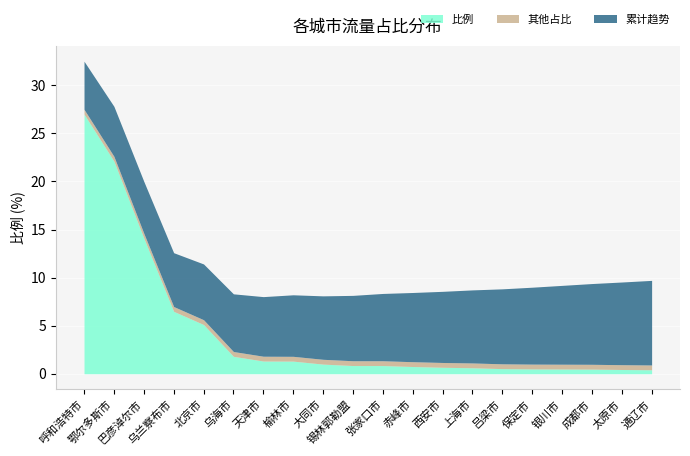

Reading left to right, what are all the values shown in this chart?

比例: 呼和浩特市=27.0	鄂尔多斯市=22.1	巴彦淖尔市=14.1	乌兰察布市=6.5	北京市=5.1	乌海市=1.8	天津市=1.3	榆林市=1.3	大同市=1.0	锡林郭勒盟=0.8	张家口市=0.8	赤峰市=0.8	西安市=0.7	上海市=0.6	吕梁市=0.5	保定市=0.5	银川市=0.5	成都市=0.5	太原市=0.4	通辽市=0.4
其他占比: 呼和浩特市=0.5	鄂尔多斯市=0.5	巴彦淖尔市=0.5	乌兰察布市=0.5	北京市=0.5	乌海市=0.5	天津市=0.5	榆林市=0.5	大同市=0.5	锡林郭勒盟=0.5	张家口市=0.5	赤峰市=0.5	西安市=0.5	上海市=0.5	吕梁市=0.5	保定市=0.5	银川市=0.5	成都市=0.5	太原市=0.5	通辽市=0.5
累计趋势: 呼和浩特市=5.0	鄂尔多斯市=5.2	巴彦淖尔市=5.4	乌兰察布市=5.6	北京市=5.8	乌海市=6.0	天津市=6.2	榆林市=6.4	大同市=6.6	锡林郭勒盟=6.8	张家口市=7.0	赤峰市=7.2	西安市=7.4	上海市=7.6	吕梁市=7.8	保定市=8.0	银川市=8.2	成都市=8.4	太原市=8.6	通辽市=8.8